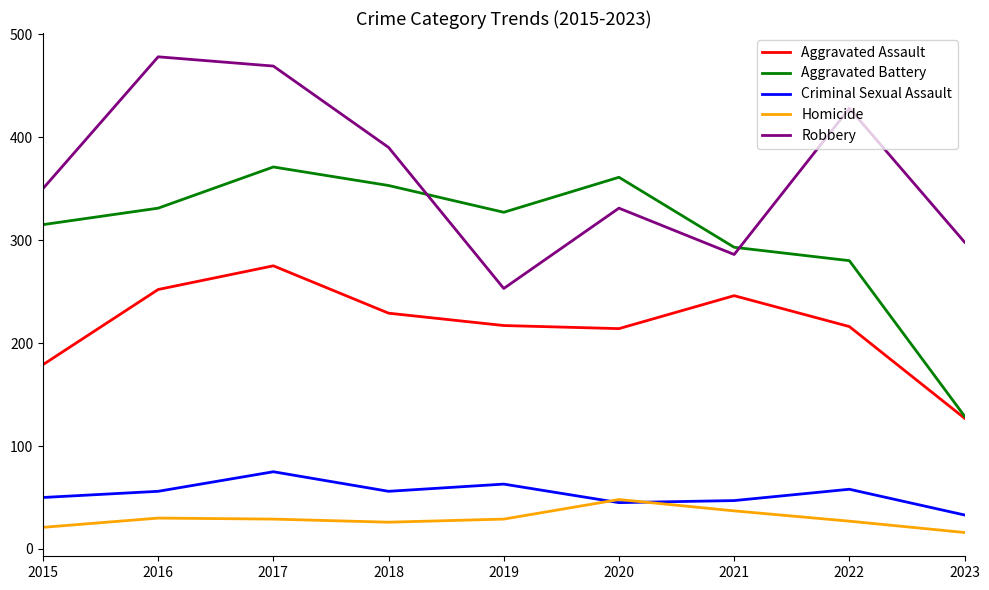

What is the highest value of the Aggravated Assault series?

275